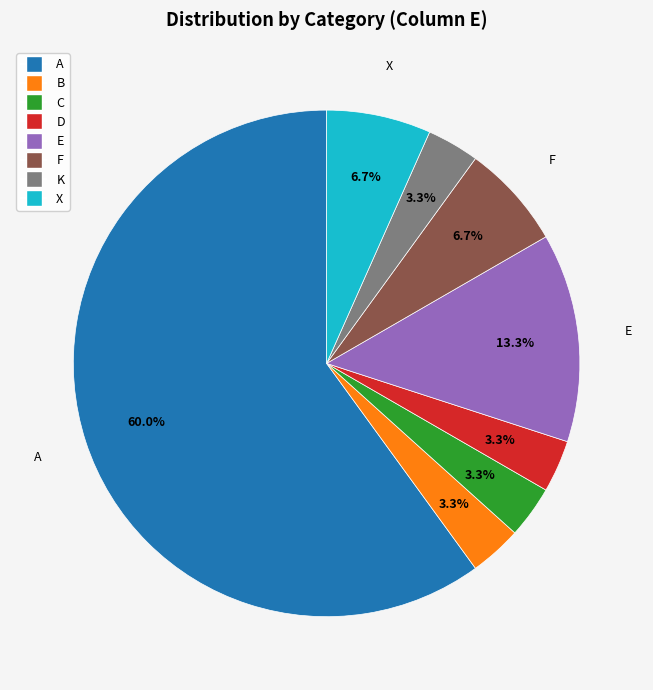

Approximately how many times larger is the value at E compared to C?

4.0